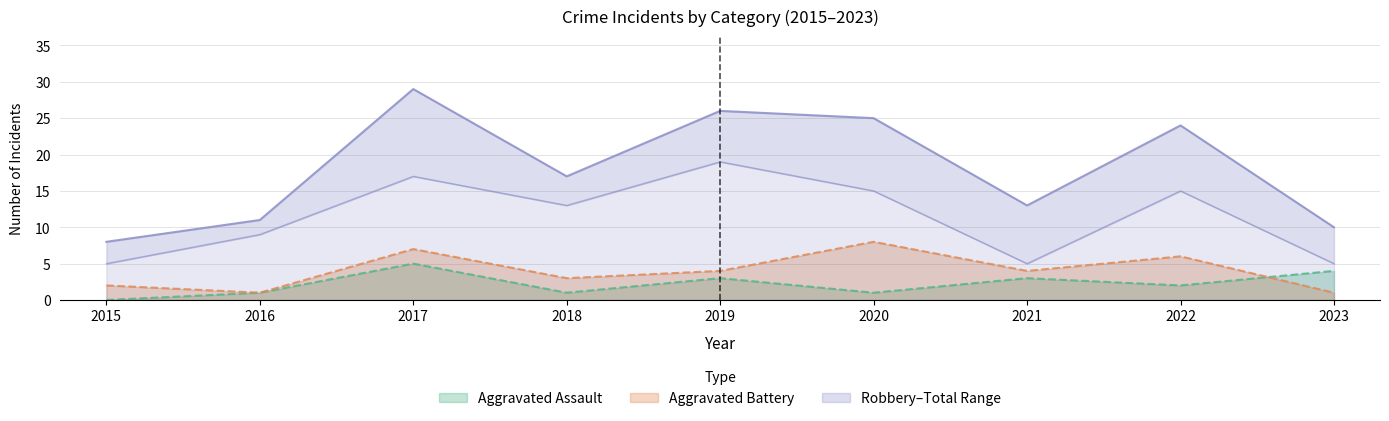

The Aggravated Assault series shows 5 at 2019. True or false?

False